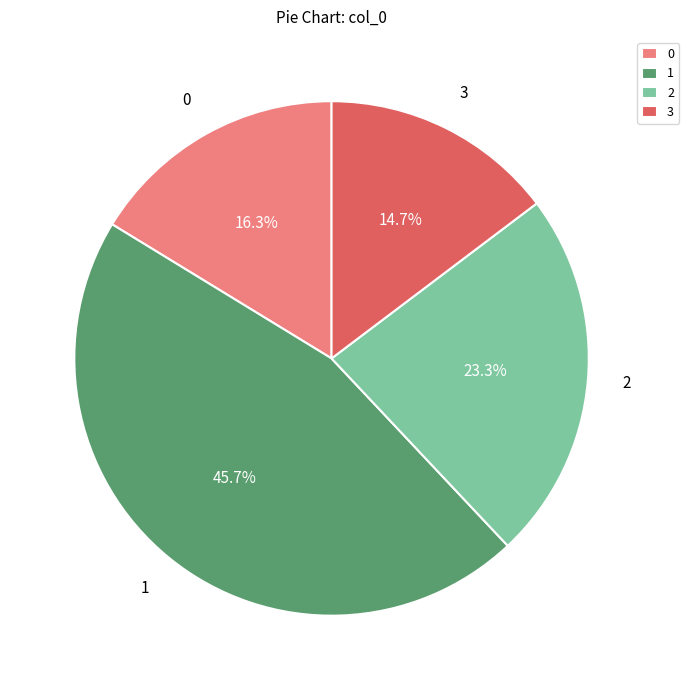

Which category has the smallest portion of the pie?

3